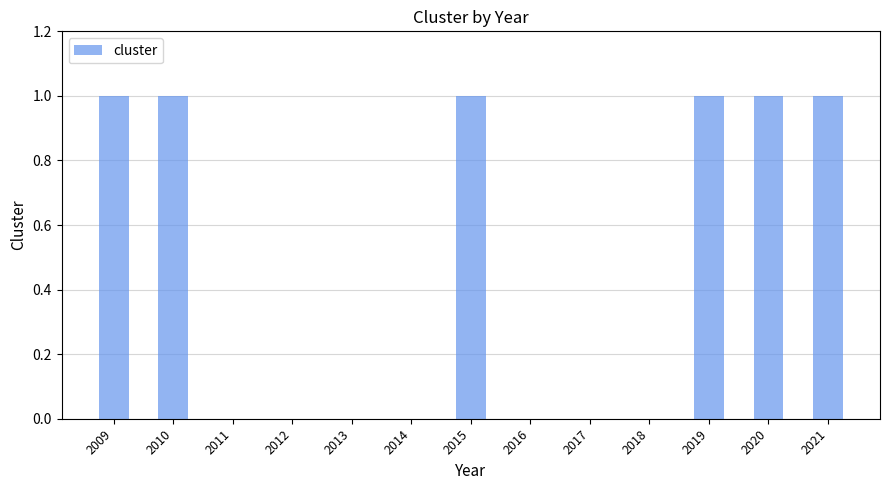

True or false: the data shows 1 at 2021.

True